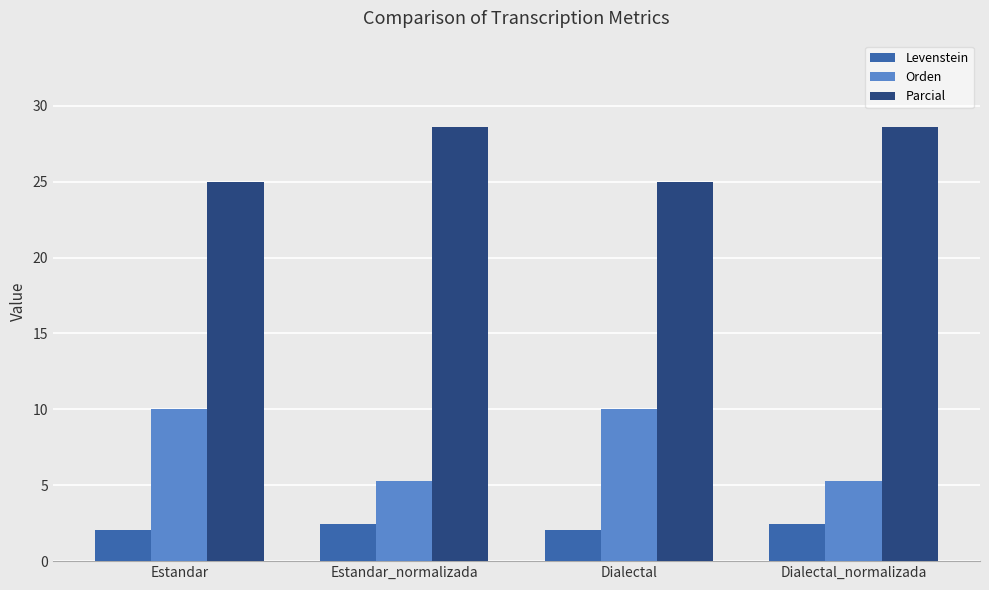

Reading left to right, list all the values displayed in this chart.

Levenstein: 2.1	2.4	2.1	2.4
Orden: 10.0	5.3	10.0	5.3
Parcial: 25.0	28.6	25.0	28.6